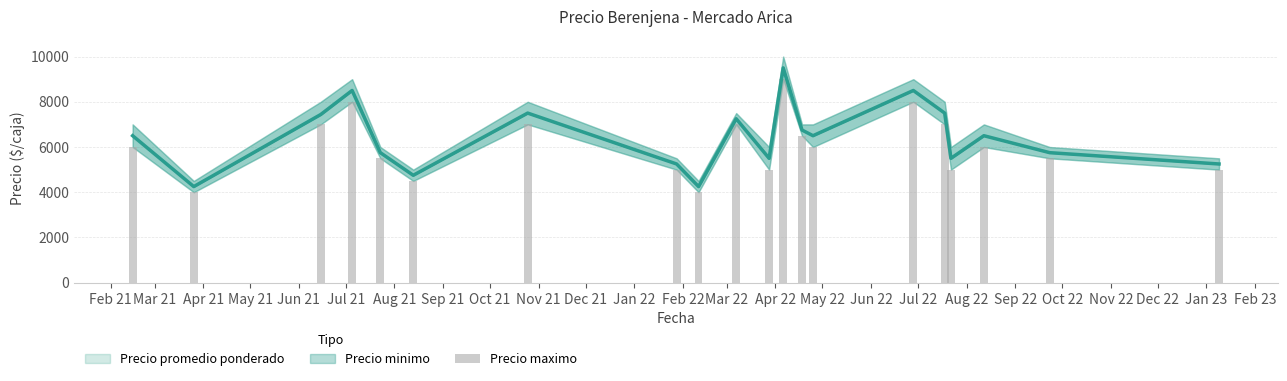

How many values are below 6000?

9